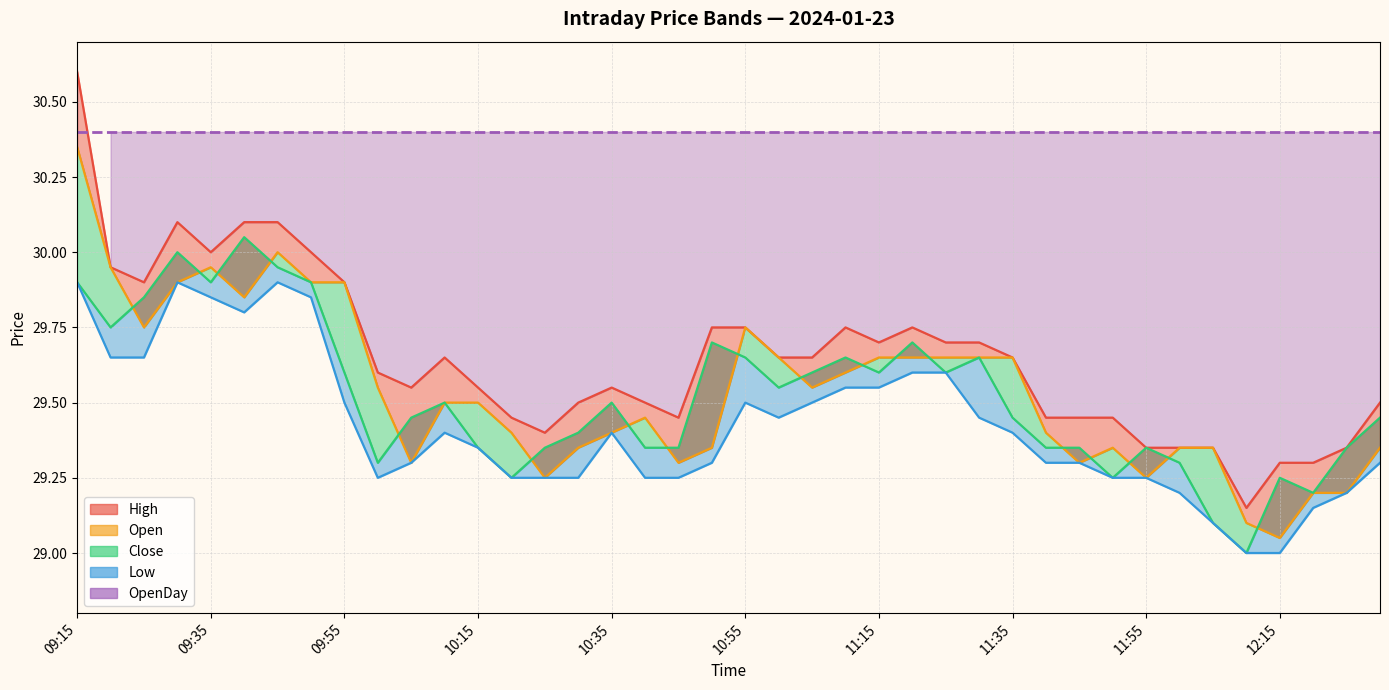

At 13, list the series in order from smallest to largest.

Close_line, Low_line, Open, High_line, OpenDay